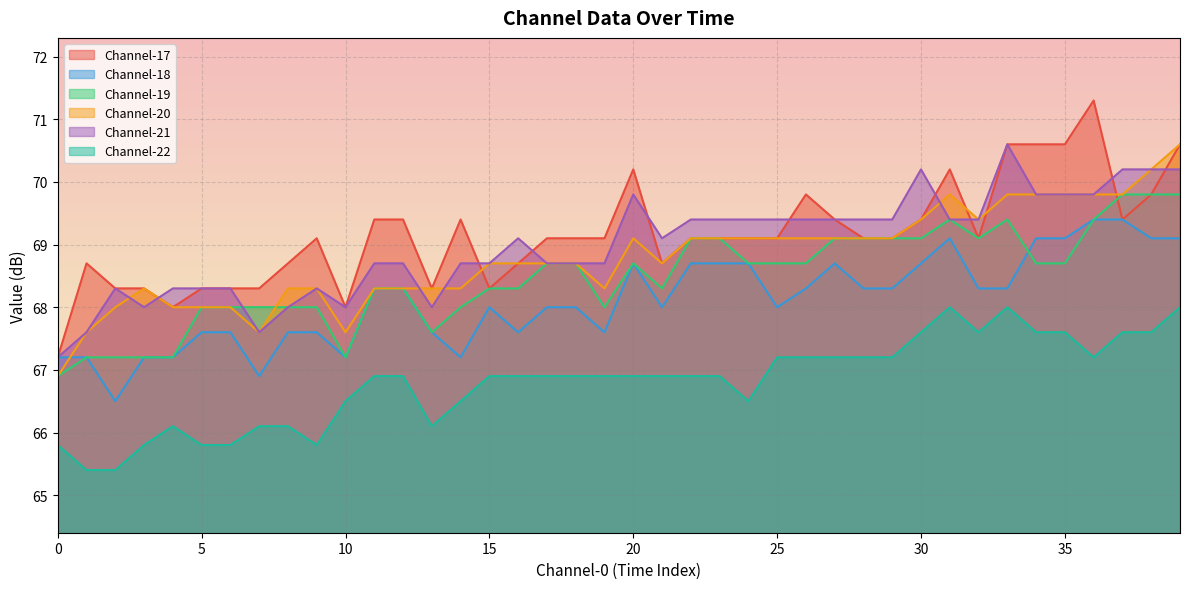

At which label is Channel-18 closest to 67?

7